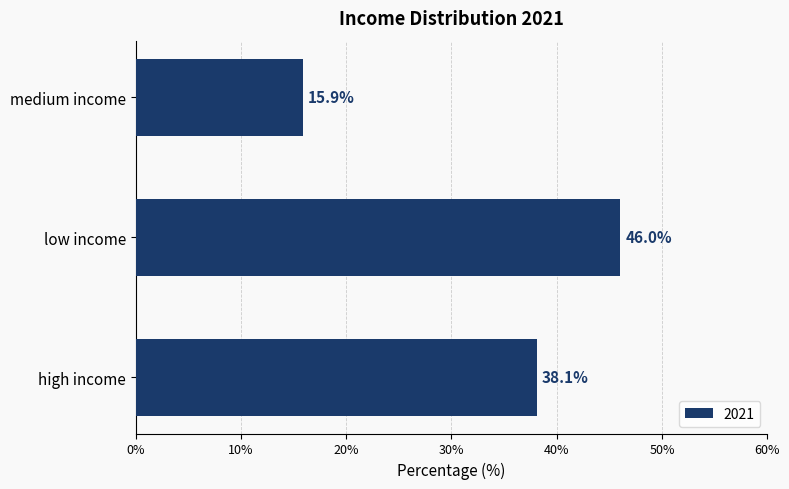

List the labels in order of value, smallest first.

medium income, high income, low income